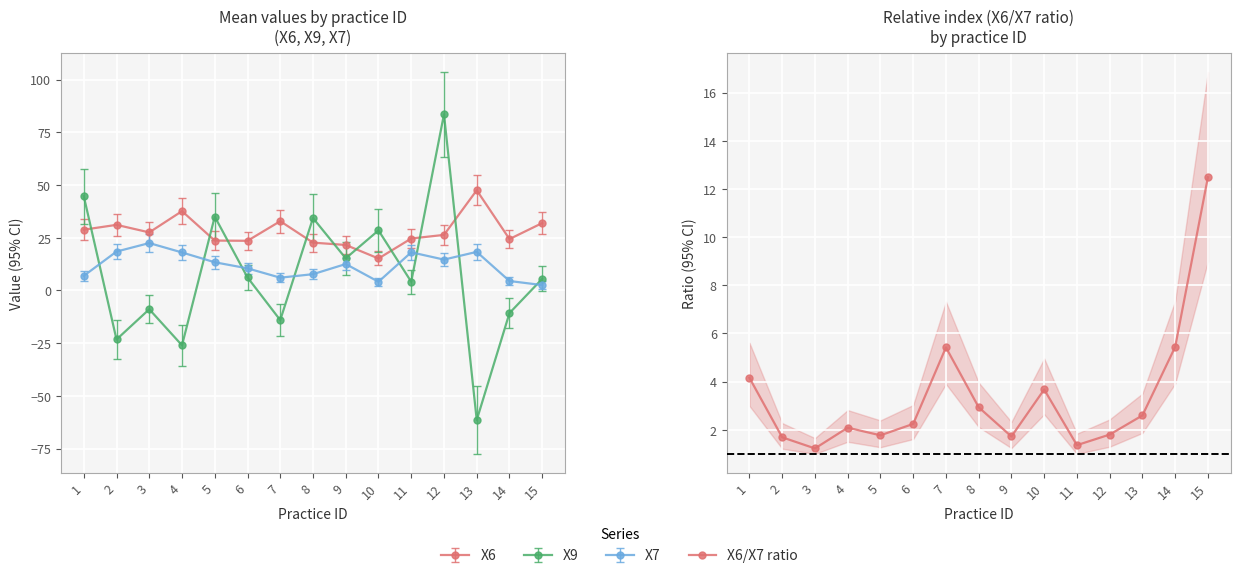

Reading left to right, what are all the values shown in this chart?

1=4.2	2=1.7	3=1.2	4=2.1	5=1.8	6=2.2	7=5.4	8=2.9	9=1.7	10=3.7	11=1.4	12=1.8	13=2.6	14=5.4	15=12.5